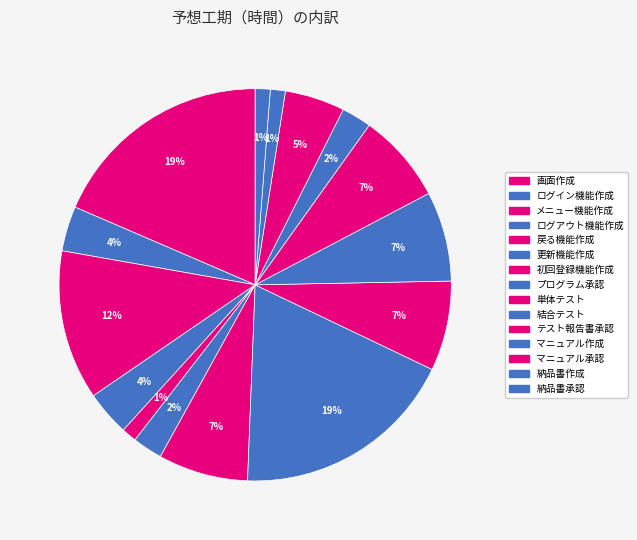

How many slices are in this pie chart?

15